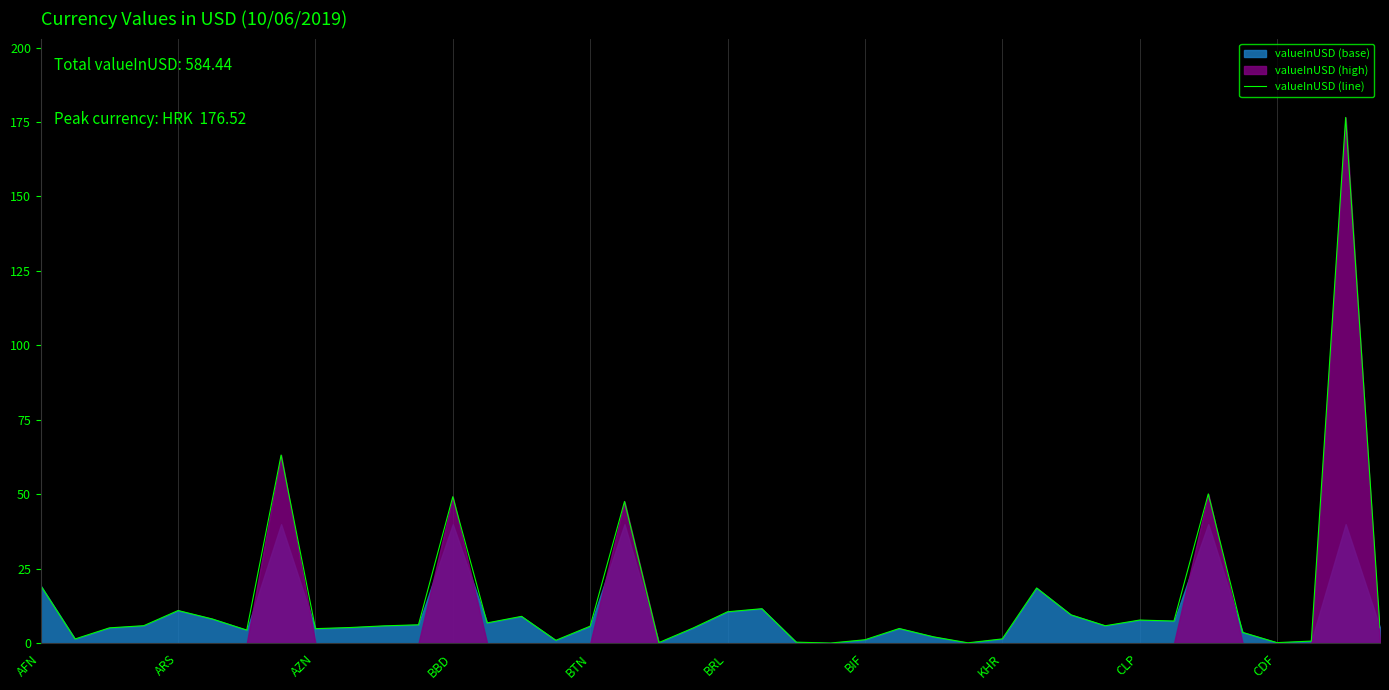

What is the maximum value for valueInUSD (line)?

176.5